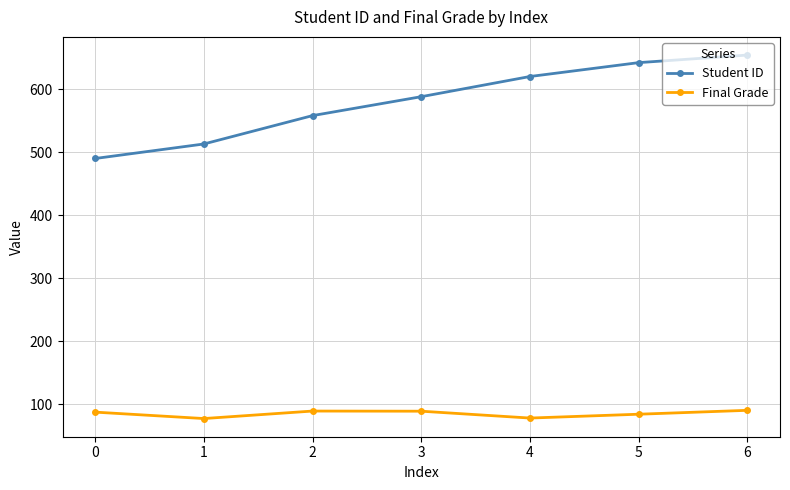

True or false: Final Grade and Student ID cross at least once.

False